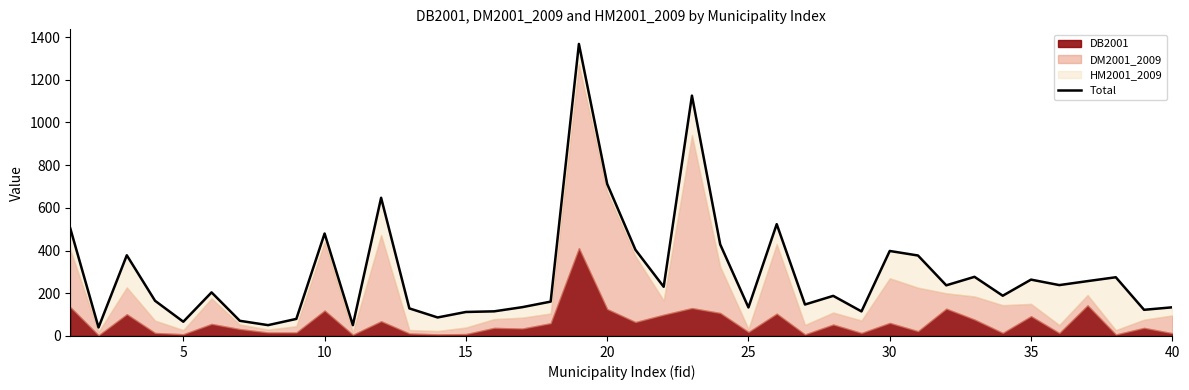

True or false: the data shows 215.4 at 23.

False